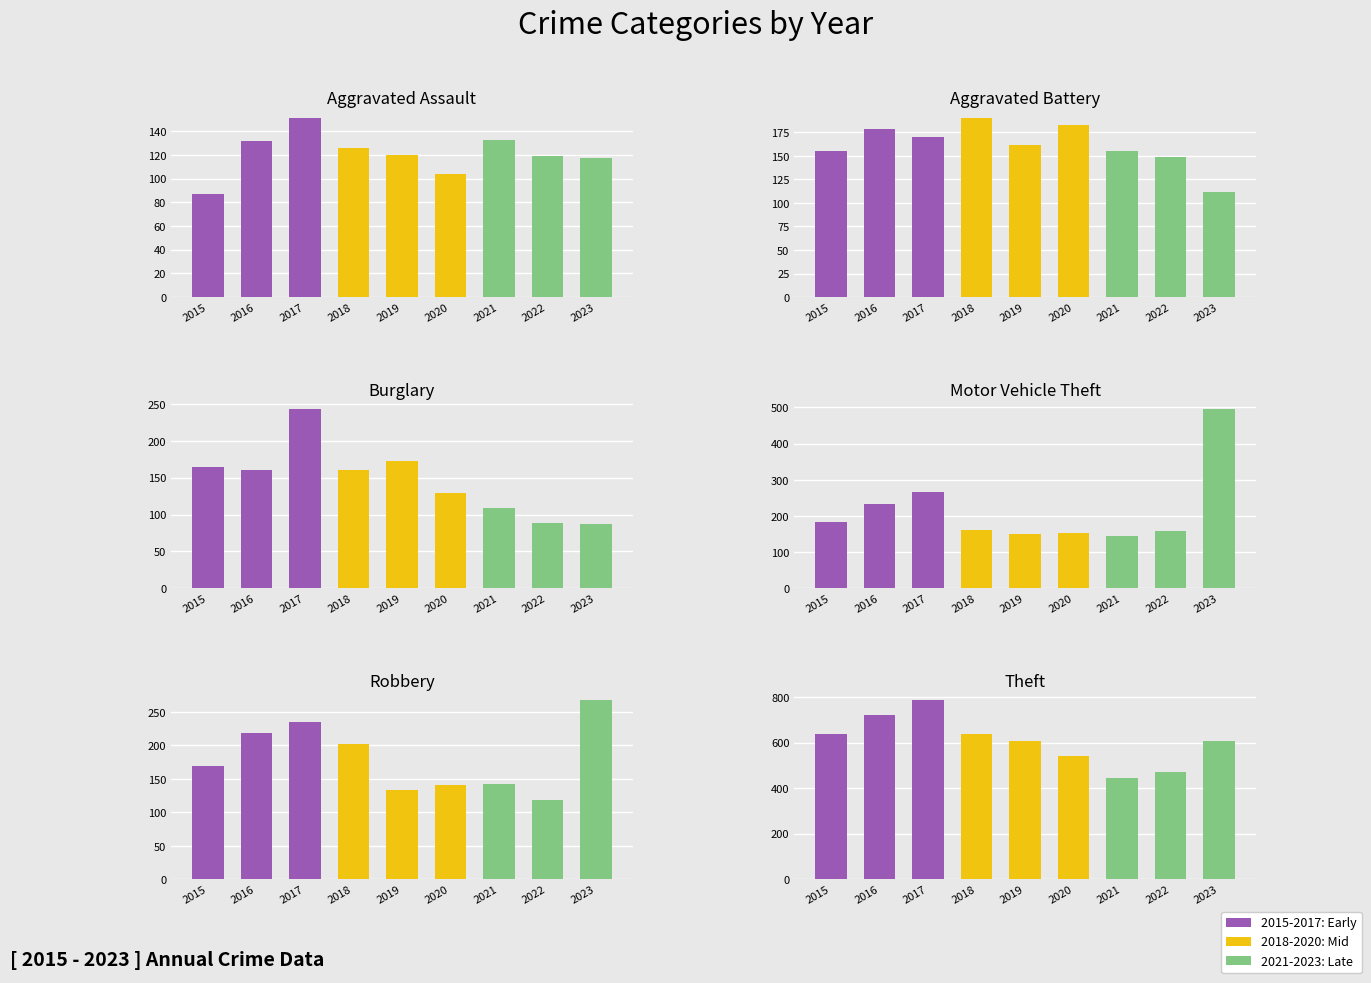

Which category has the lowest value in the Motor Vehicle Theft series?

2021